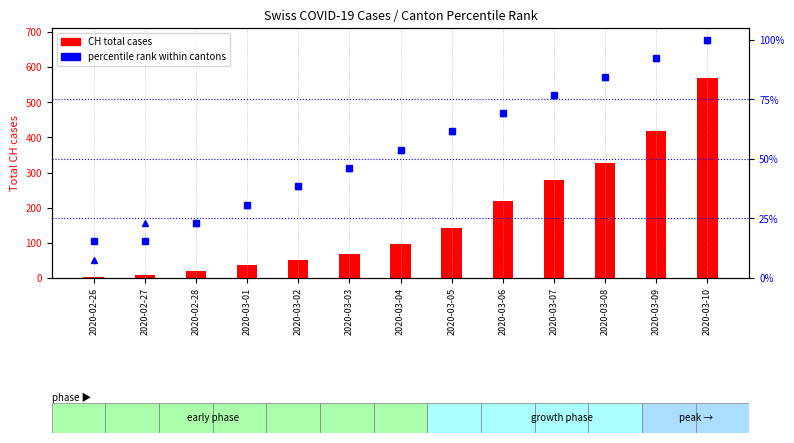

List the series in order of their peak value, highest first.

CH (total cases), GE percentile rank, ZH percentile rank